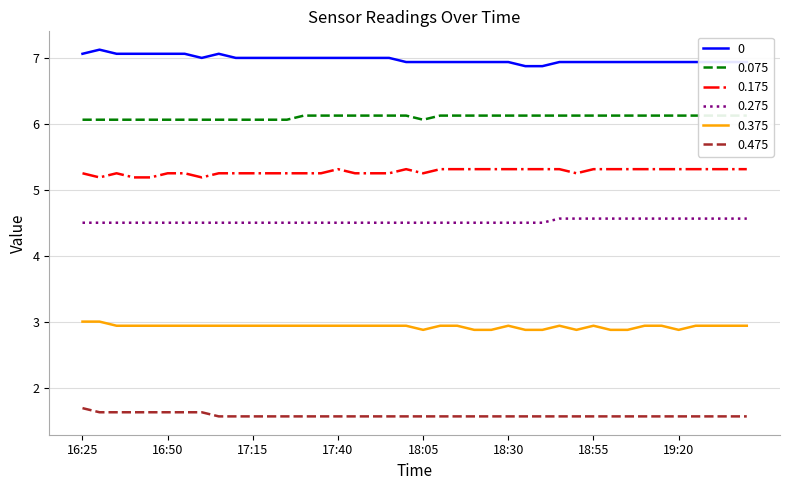

What is the difference between the maximum and minimum values in the 0.275 series?

0.1